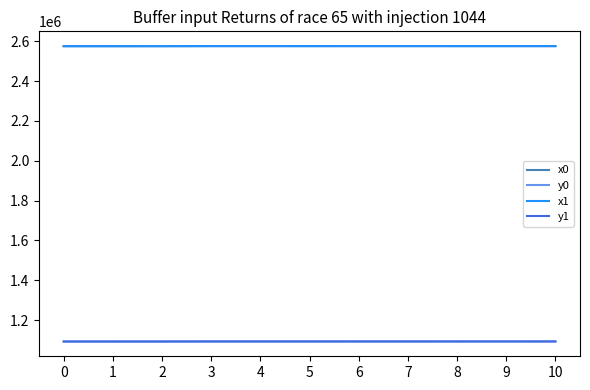

What is the difference between the highest and lowest values at 7?

1482568.7